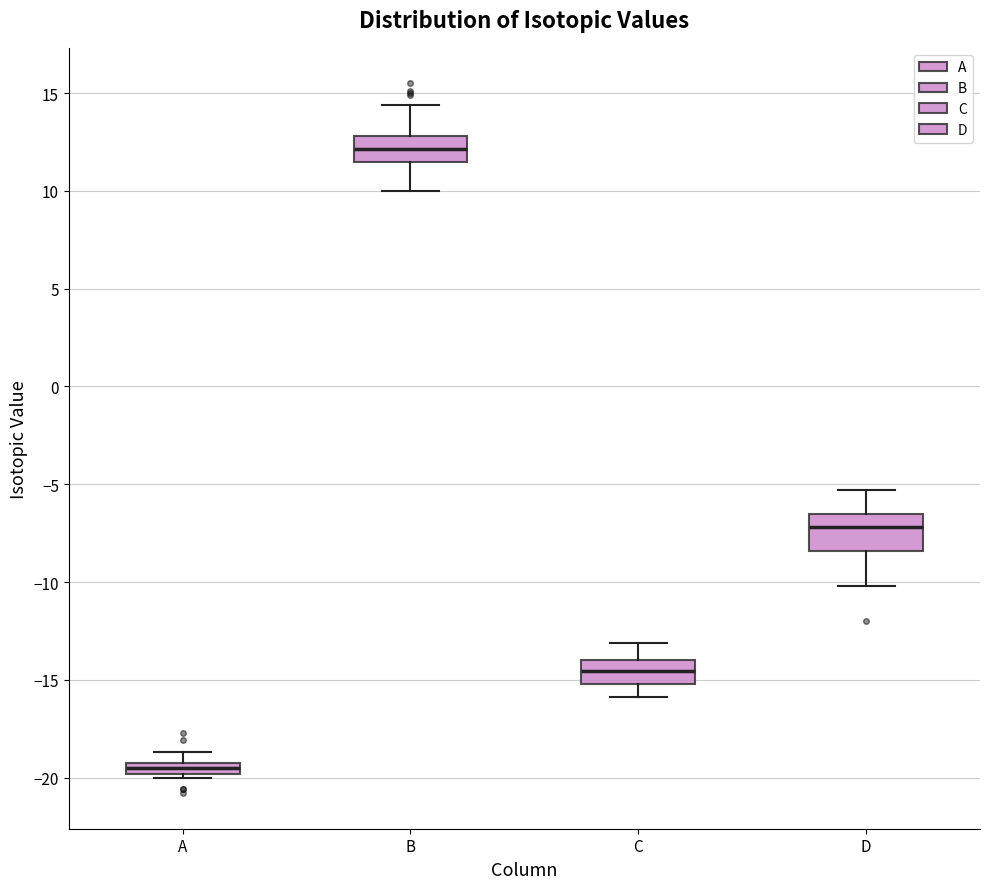

Where is the lower edge of the box for A on the y-axis? The values are not printed on the chart, so give them approximately, as read against the axis.

-20.0